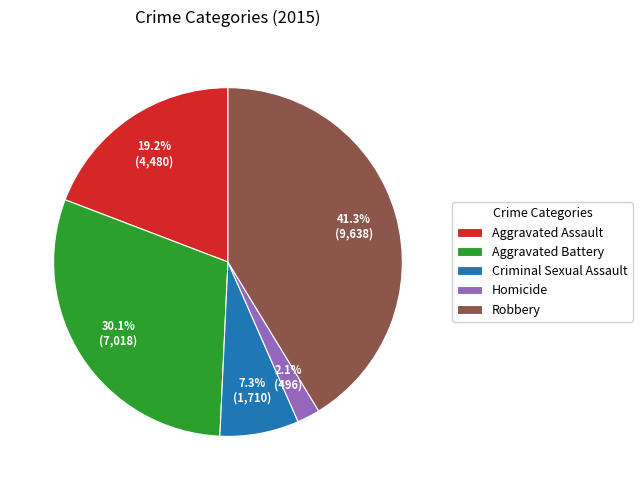

Rank the categories by value from highest to lowest.

Robbery, Aggravated Battery, Aggravated Assault, Criminal Sexual Assault, Homicide